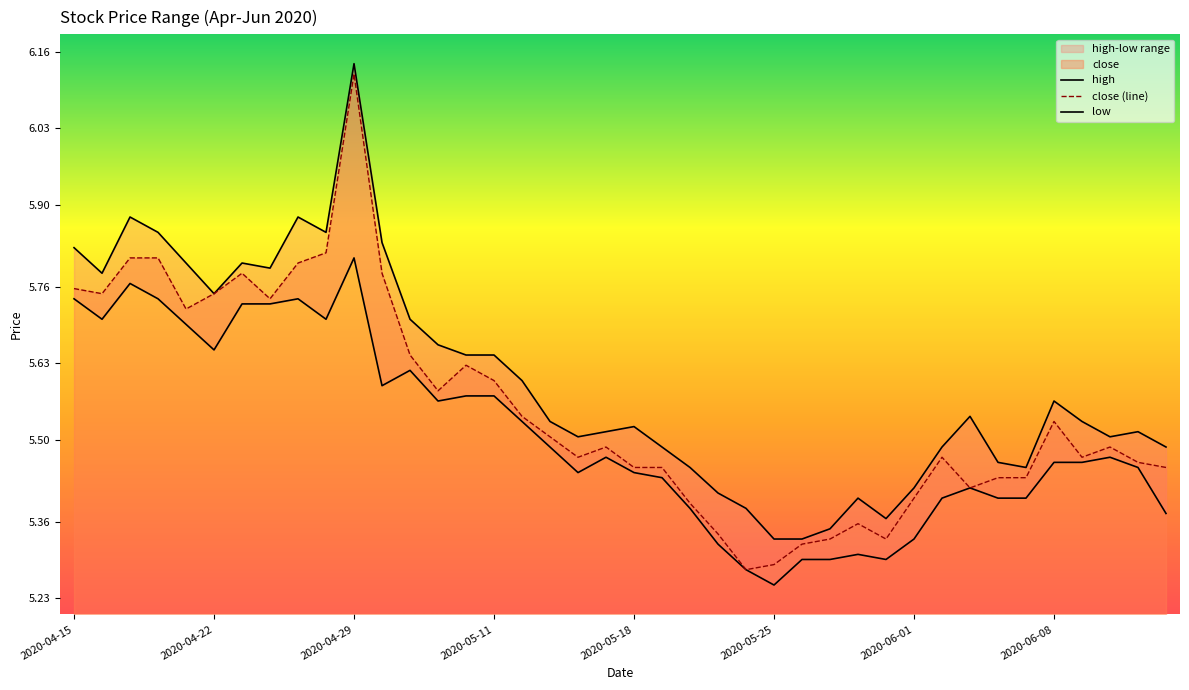

List the labels in order of close value, smallest first.

2020-05-22, 2020-05-25, 2020-05-26, 2020-05-27, 2020-05-29, 2020-05-21, 2020-05-28, 2020-05-20, 2020-06-01, 2020-06-03, 2020-06-04, 2020-06-05, 2020-05-18, 2020-05-19, 2020-06-12, 2020-06-11, 2020-05-14, 2020-06-02, 2020-06-09, 2020-05-15, 2020-06-10, 2020-05-13, 2020-06-08, 2020-05-12, 2020-05-07, 2020-05-11, 2020-05-08, 2020-05-06, 2020-04-21, 2020-04-24, 2020-04-16, 2020-04-22, 2020-04-15, 2020-04-23, 2020-04-30, 2020-04-27, 2020-04-17, 2020-04-20, 2020-04-28, 2020-04-29